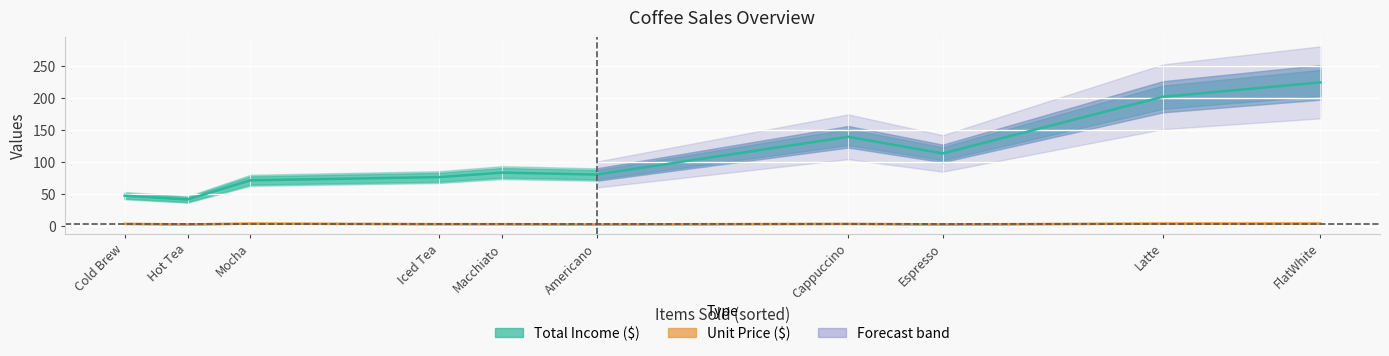

What is the average value of the Unit Price ($) series?

3.8